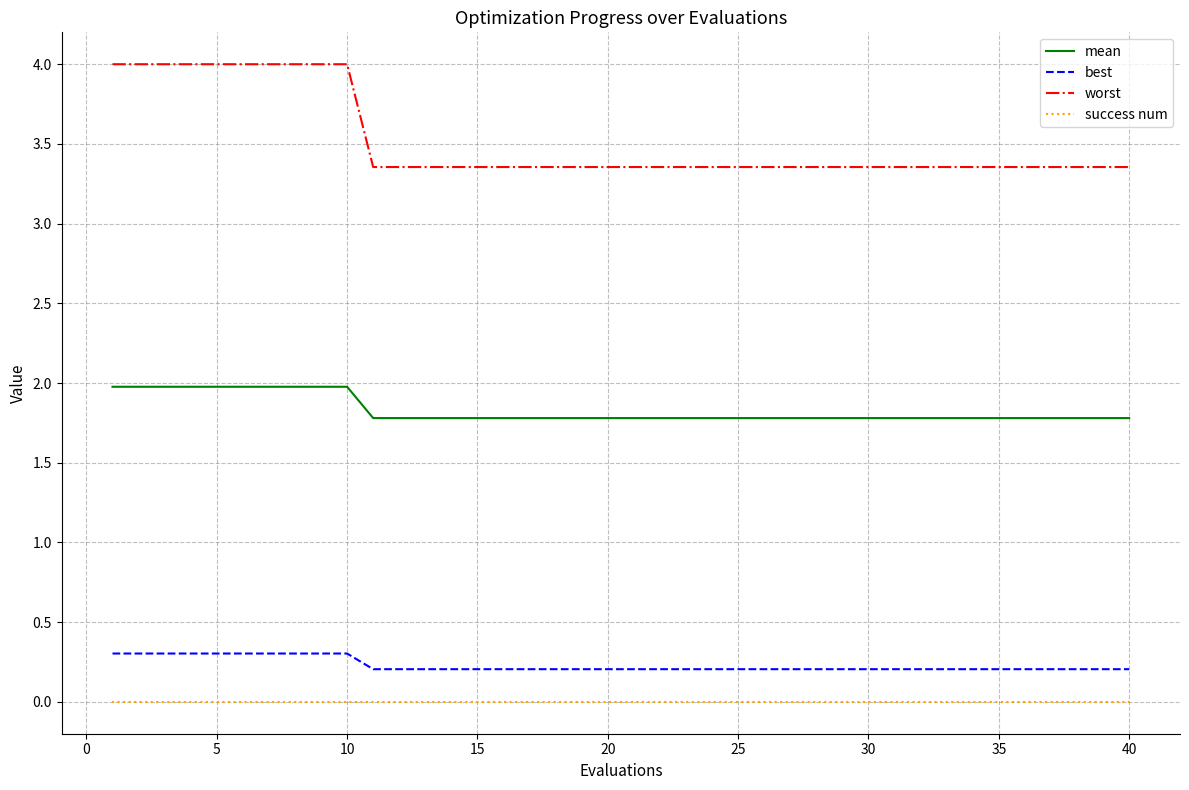

Which series has the widest spread of values?

worst